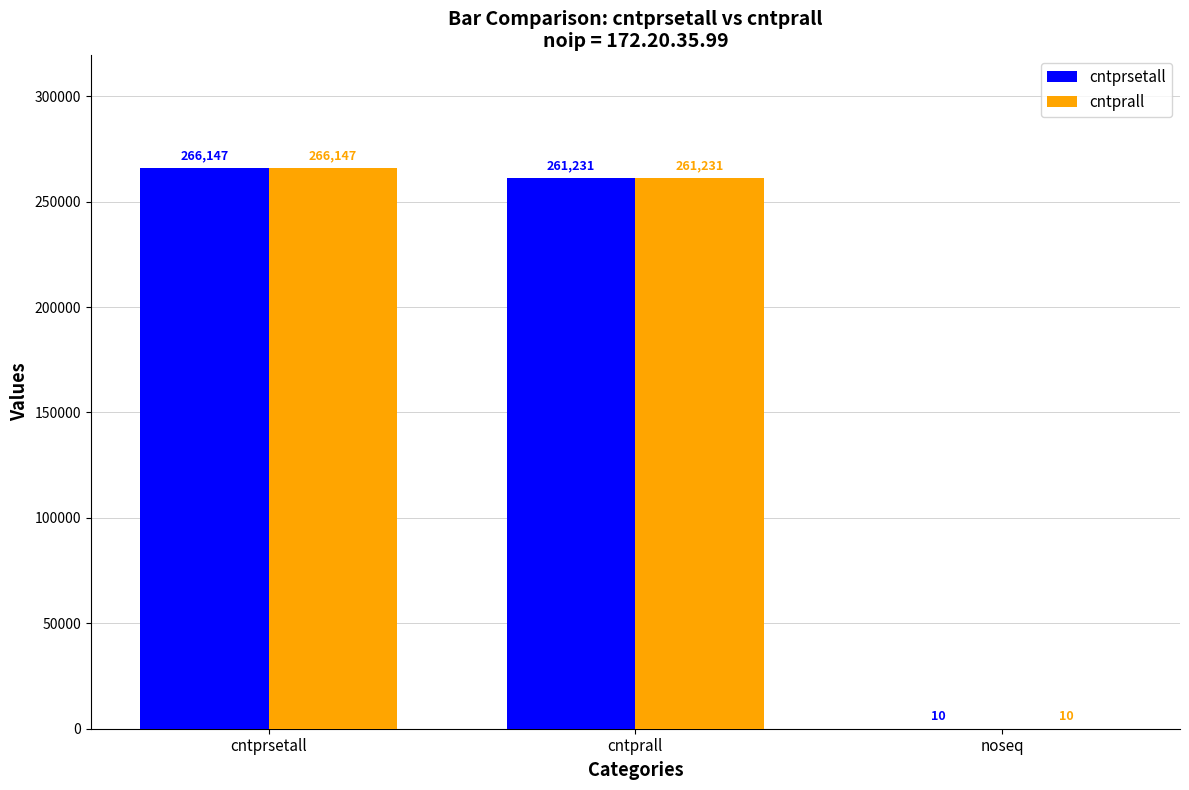

What is the greatest value displayed?

266147